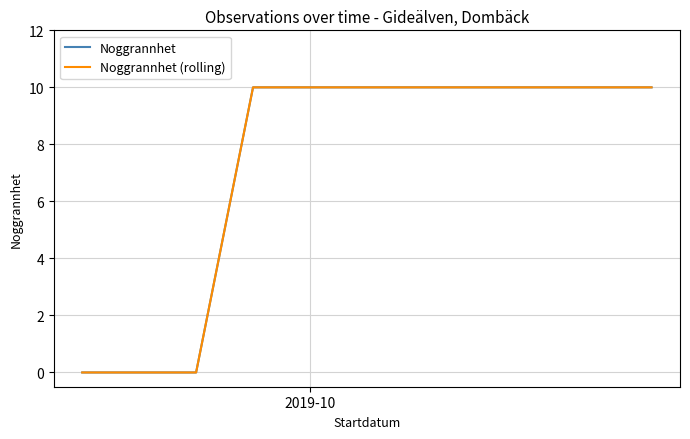

What is the label of the 11th point from the right?

2019-10